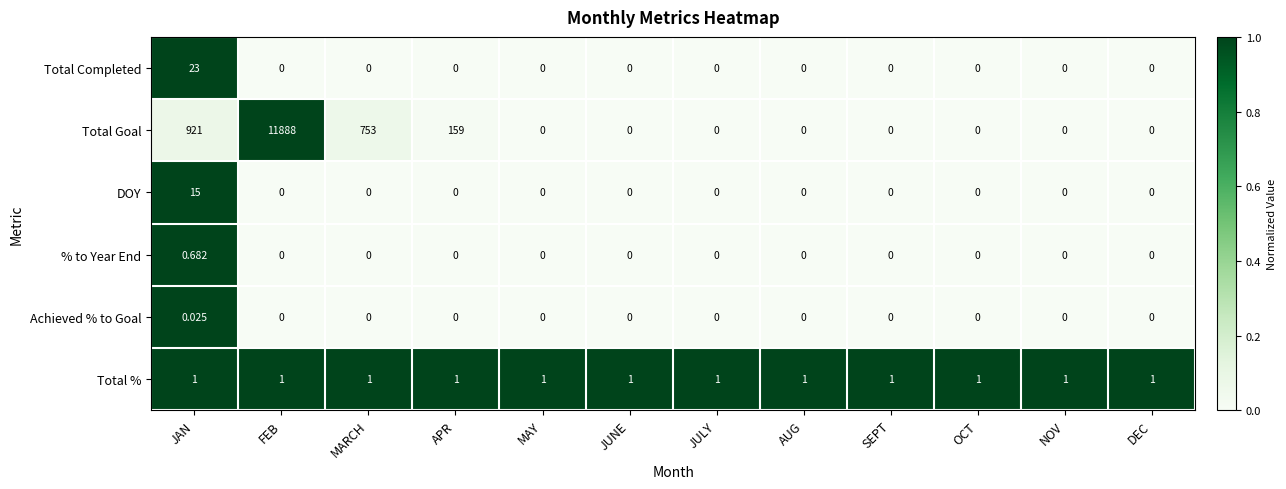

Which series changed the most between MARCH and APR?

Total Goal